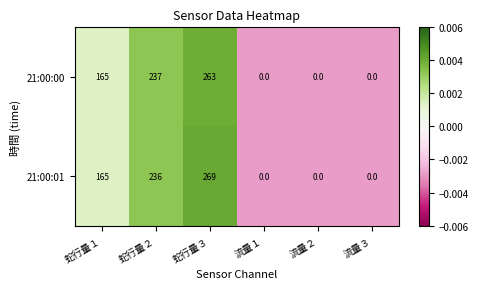

Reading right to left, list all the values displayed in this chart.

21:00:00: 0	0	0	263	237	165
21:00:01: 0	0	0	269	236	165